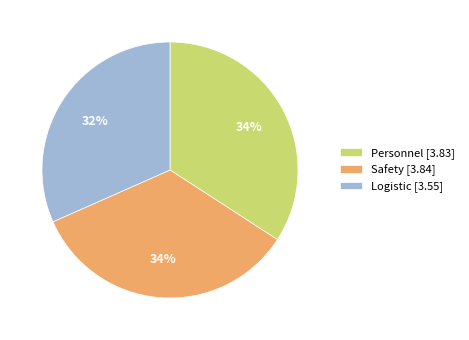

Does any single category account for the majority?

No